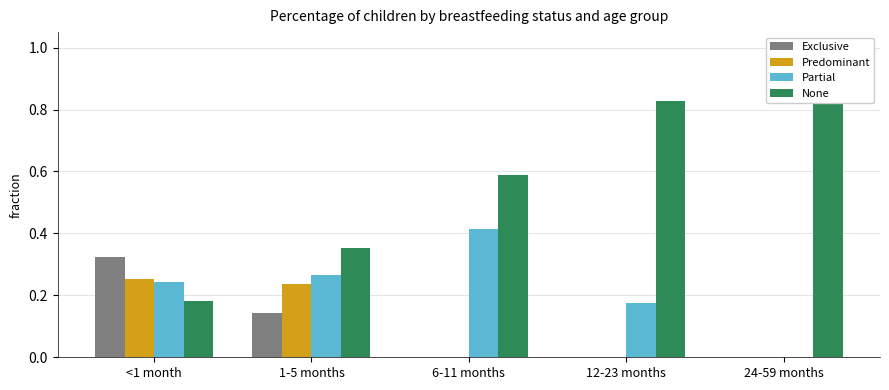

What position from the left is 1-5 months?

2